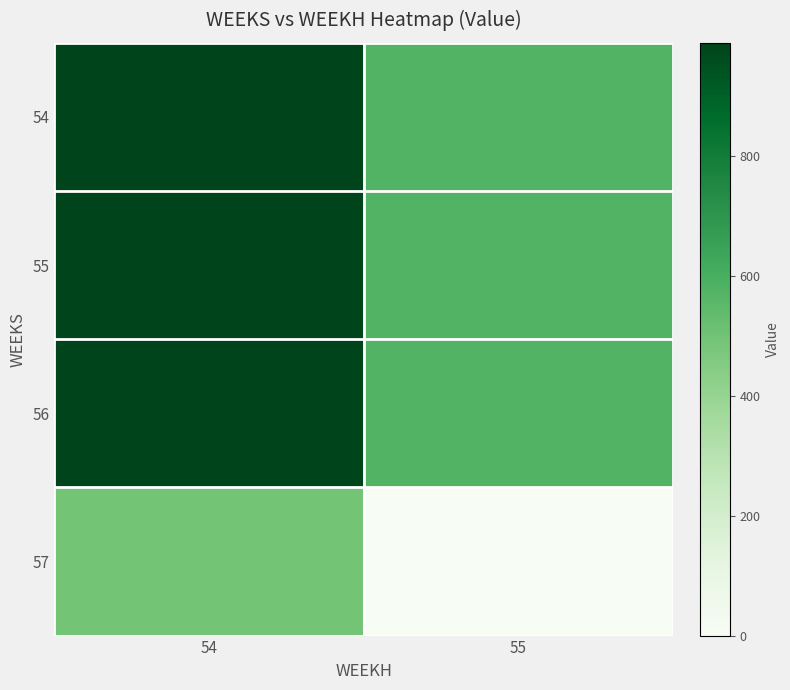

Reading right to left, transcribe all the data shown in this chart.

54: 55=574.4	54=989.0
55: 55=574.4	54=989.0
56: 55=574.4	54=989.0
57: 55=0.0	54=494.5